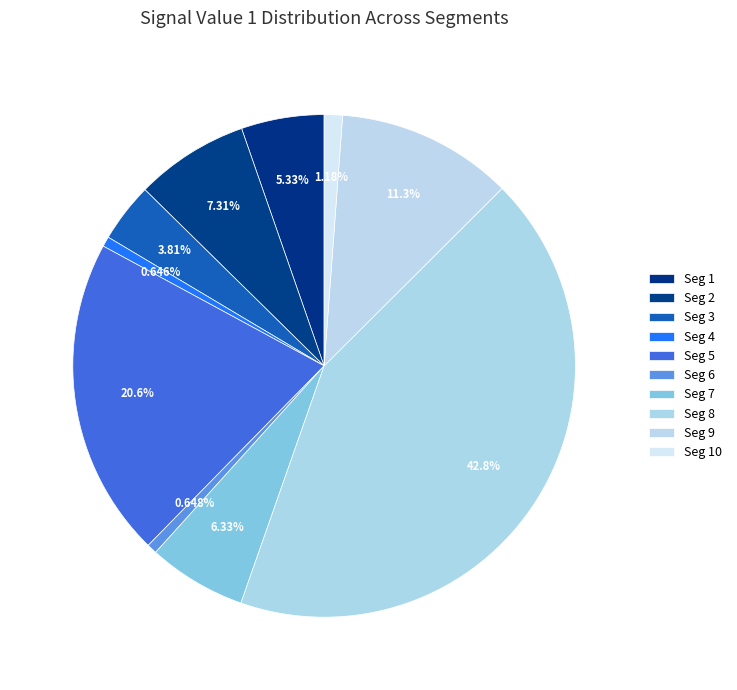

Rank the categories by value from lowest to highest.

signal segment 4, signal segment 6, signal segment 10, signal segment 3, signal segment 1, signal segment 7, signal segment 2, signal segment 9, signal segment 5, signal segment 8